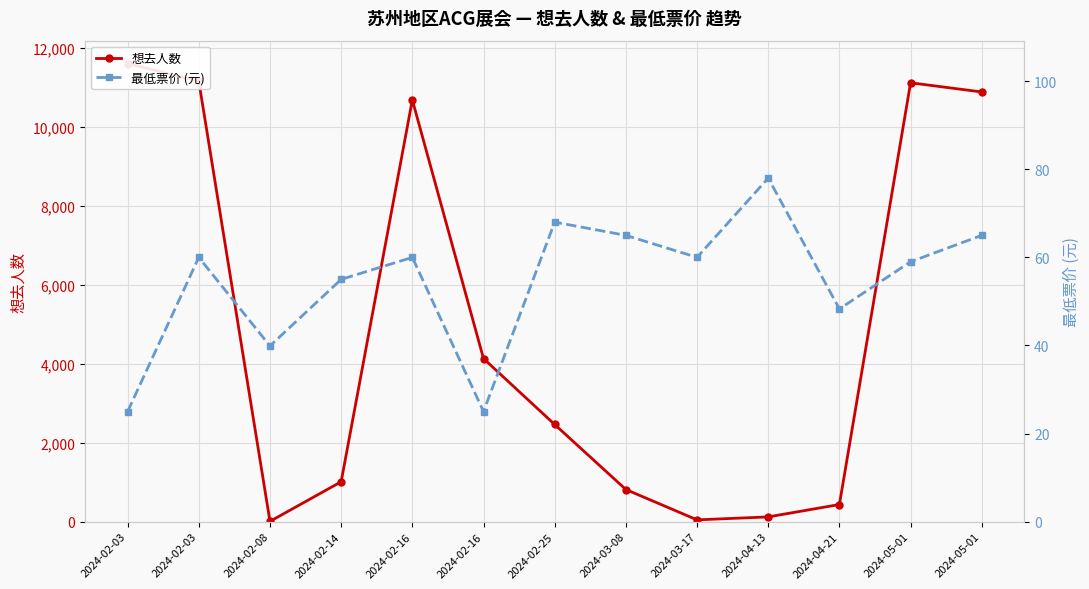

List the series in order of their overall mean, lowest first.

最低票价 (元), 想去人数